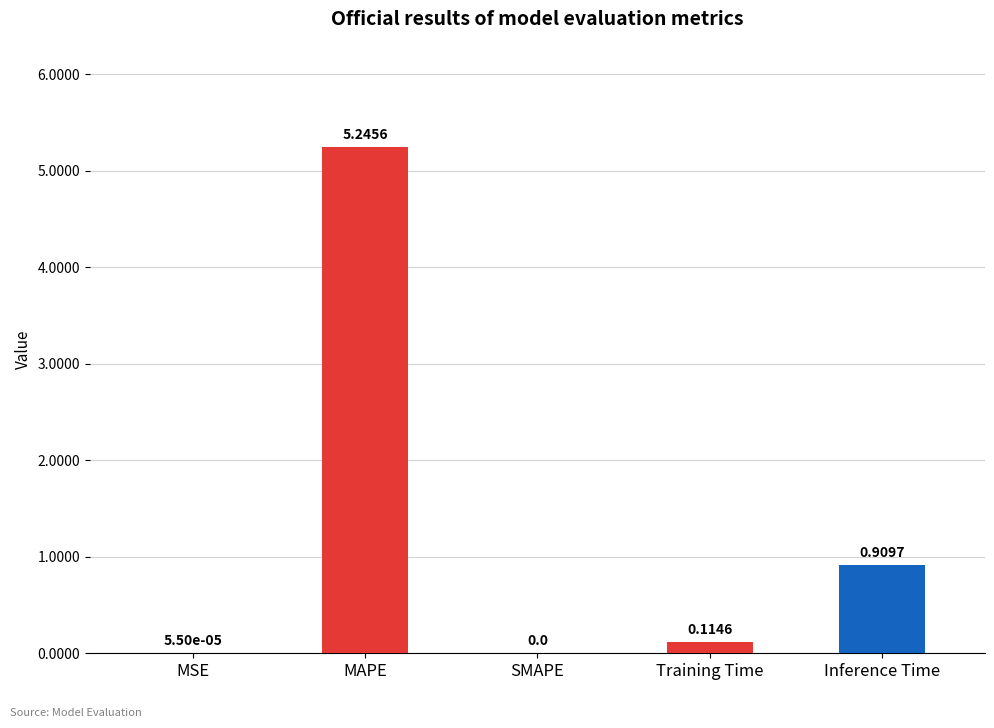

Which label corresponds to the largest value in the chart?

MAPE